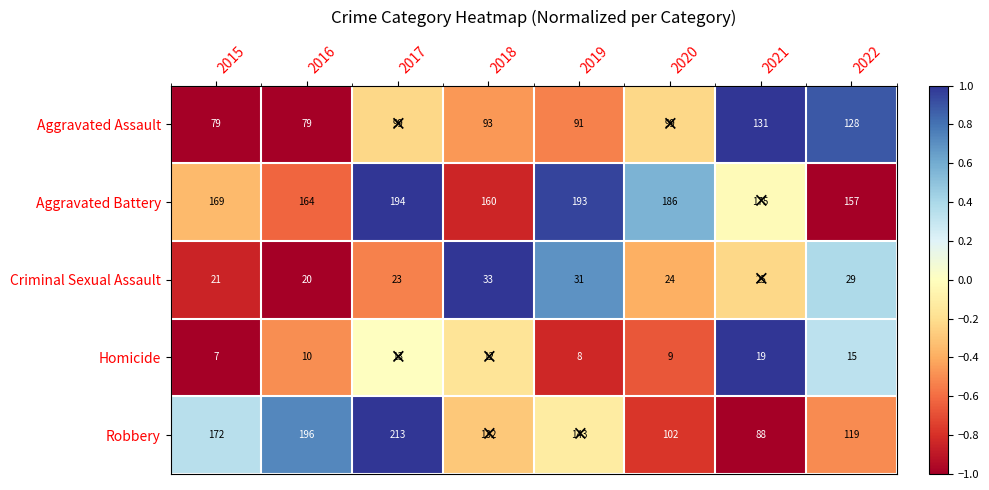

How many distinct data groups are displayed?

5